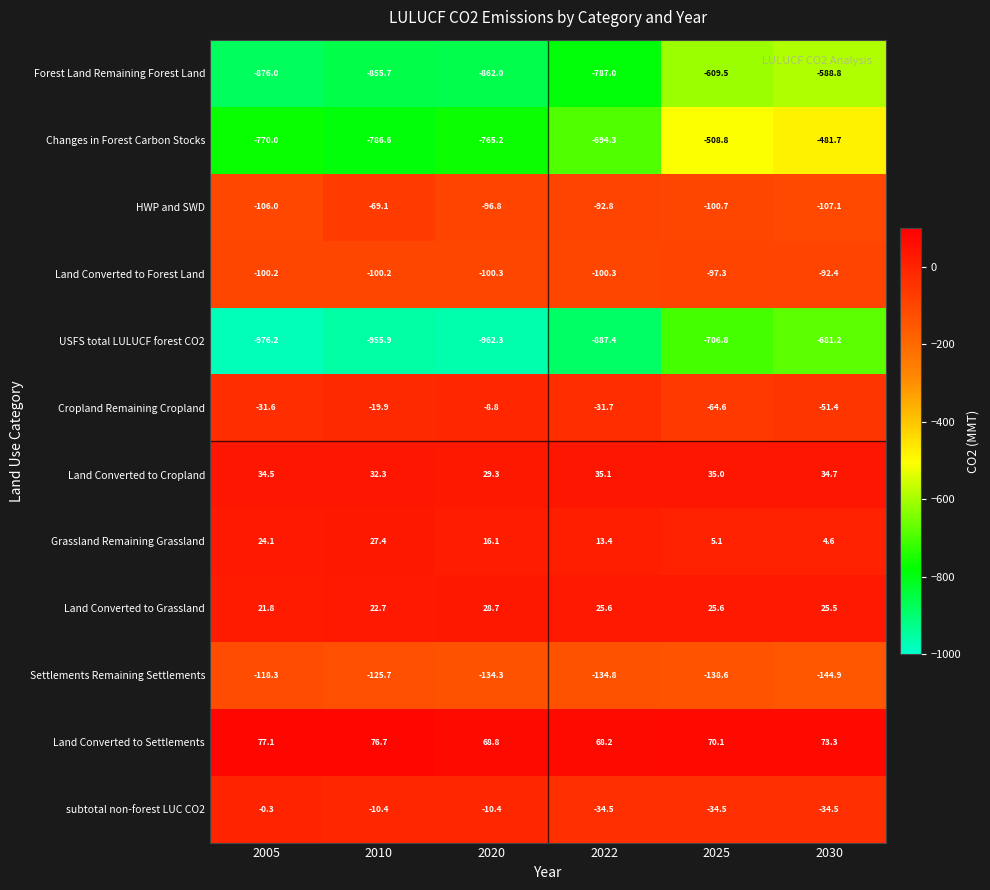

At which category does the chart reach its minimum across all series?

2005